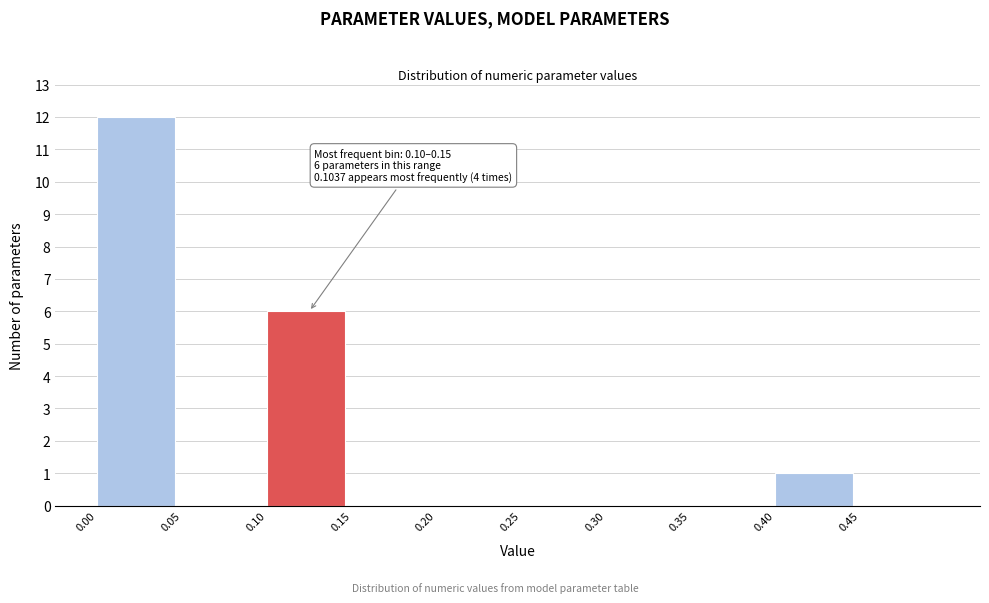

Which range on the x-axis has the tallest bar?

0.00 to 0.05